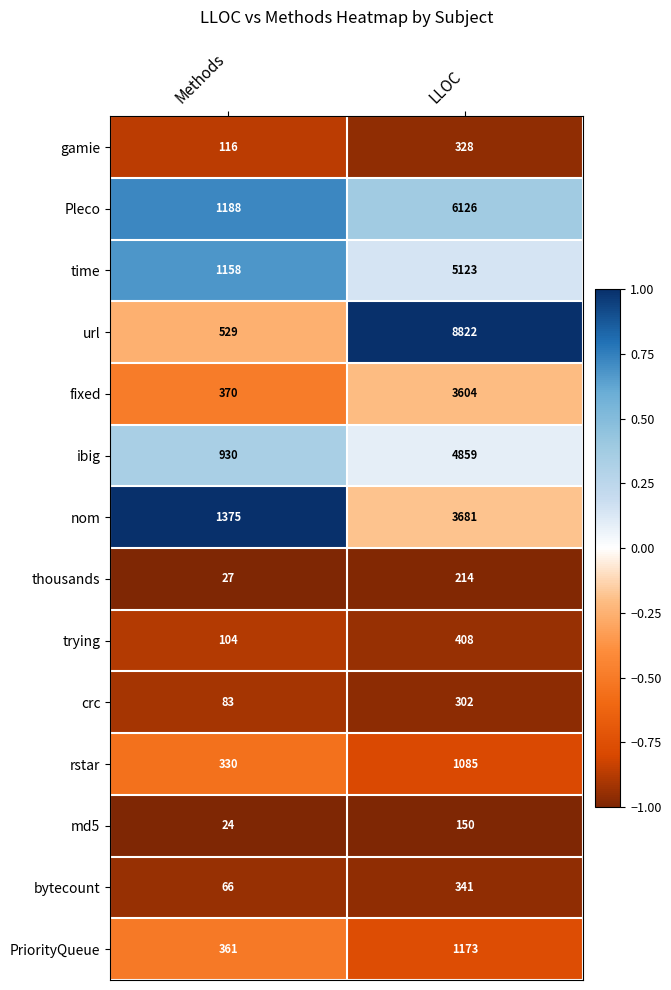

What is the maximum value for PriorityQueue?

1173